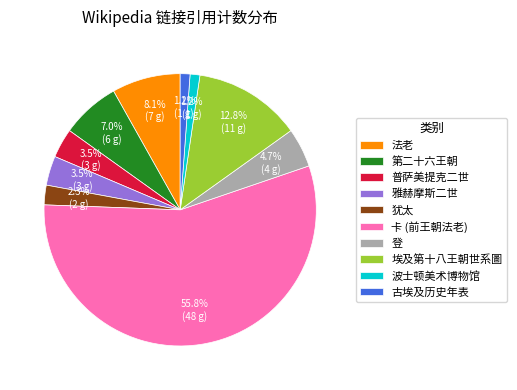

What is the ratio of the value at 登 to the value at 犹太?

2.0